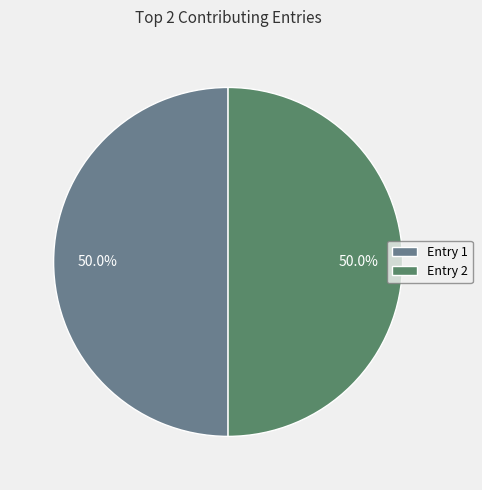

Is the sum of Entry 2 and Entry 1 greater than half?

Yes